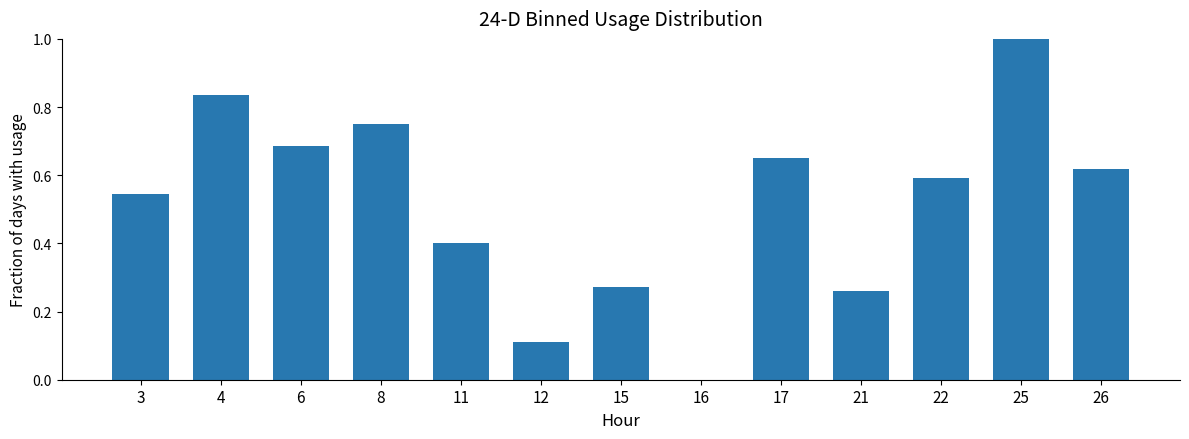

What is the change in value from 3 to 21?

-0.3